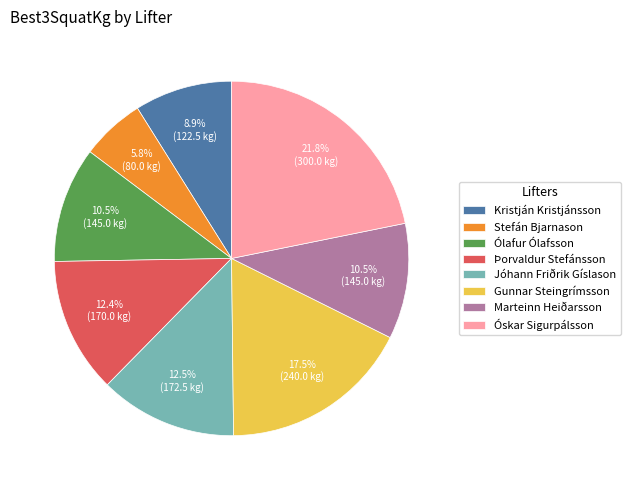

What percentage is the Kristján Kristjánsson slice, to the nearest percent?

9%